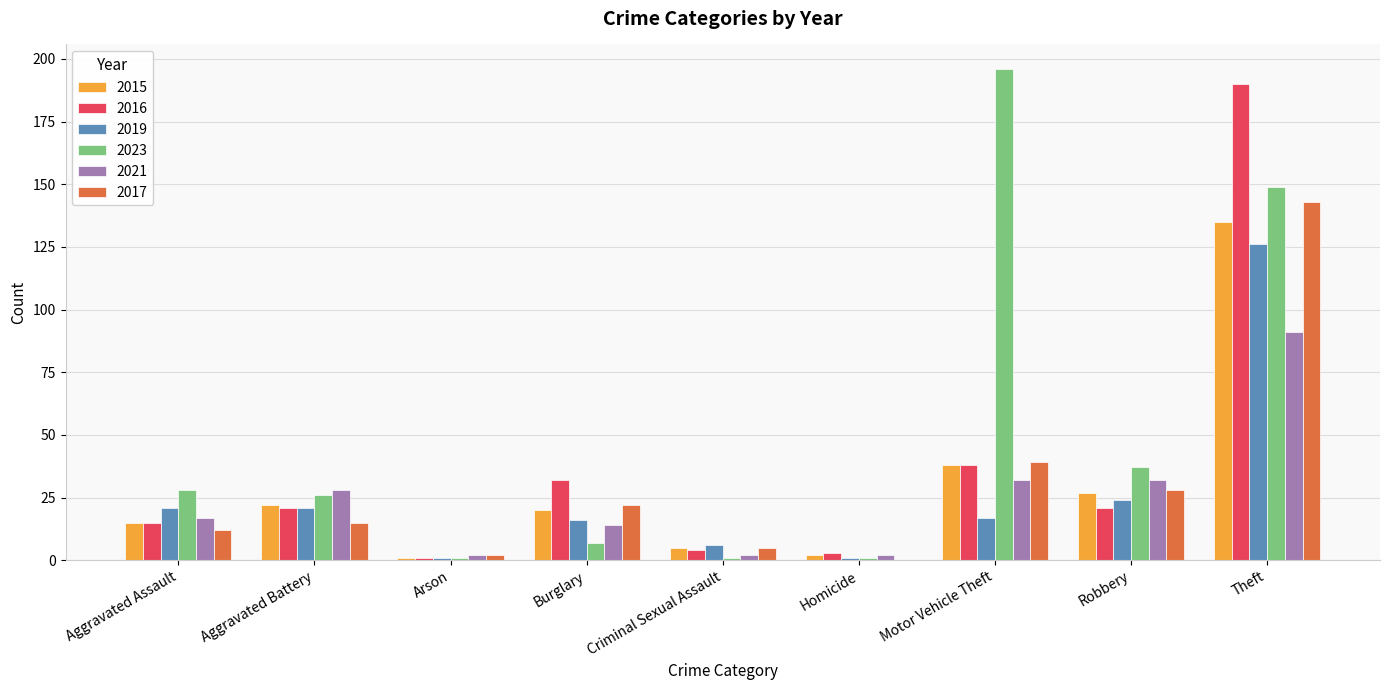

What are all the series names shown in the legend?

2015, 2016, 2019, 2023, 2021, 2017